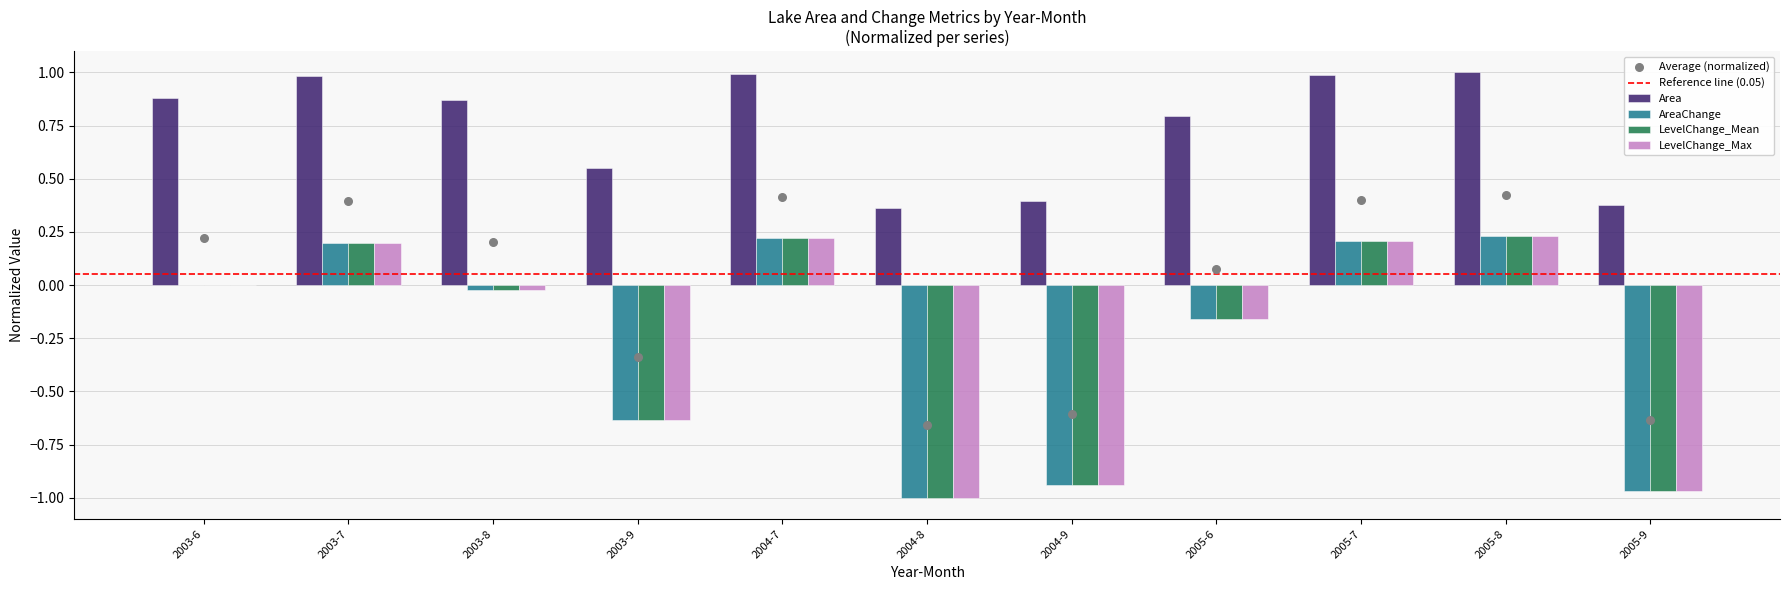

Is the value of LevelChange_Min at 2003-8 greater than the value of AreaChange at 2003-8?

Yes